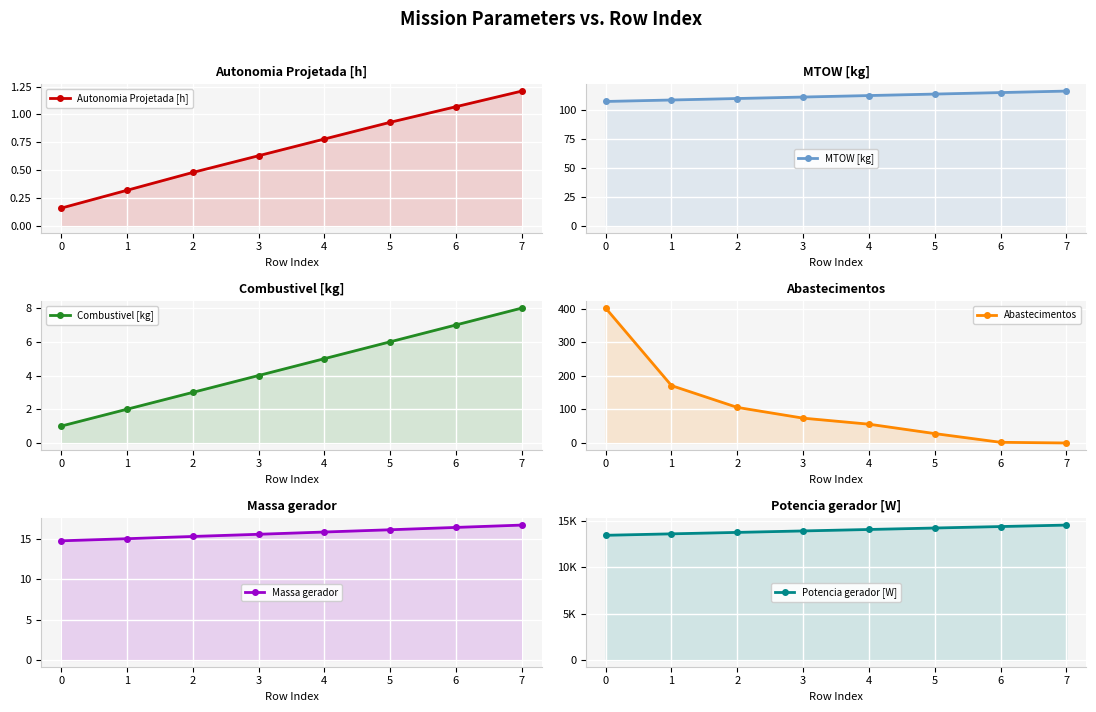

Reading right to left, list all the values displayed in this chart.

Autonomia Projetada [h]: 1.2	1.1	0.9	0.8	0.6	0.5	0.3	0.2
MTOW [kg]: 116.4	115.1	113.8	112.5	111.2	110.0	108.7	107.4
Combustivel [kg]: 8.0	7.0	6.0	5.0	4.0	3.0	2.0	1.0
Abastecimentos: 0.0	2.0	28.0	56.0	74.0	106.0	171.0	402.0
Massa gerador: 16.7	16.4	16.1	15.9	15.6	15.3	15.0	14.8
Potencia gerador [W]: 14586.0	14427.0	14268.4	14110.2	13952.5	13795.2	13638.3	13481.7